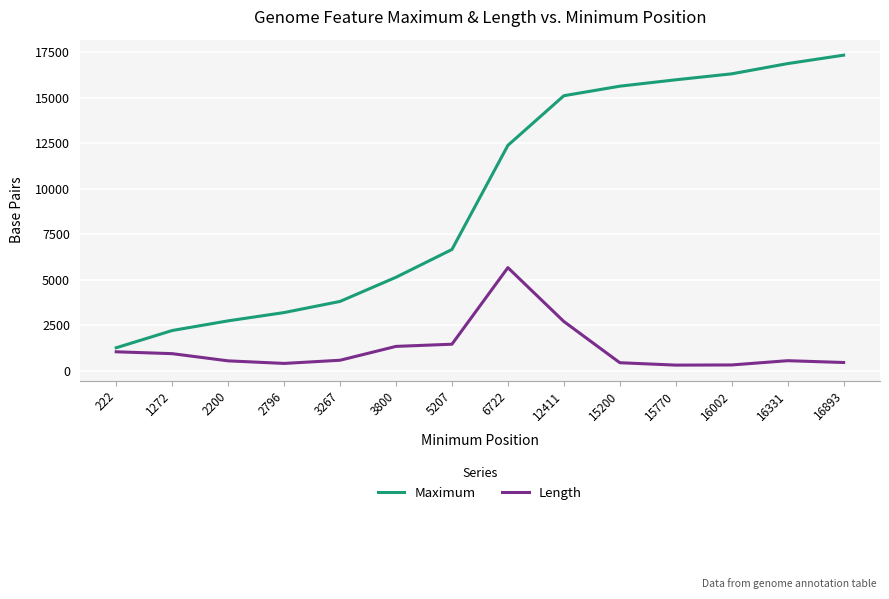

True or false: Maximum has more than 2 points higher than both neighbors.

False